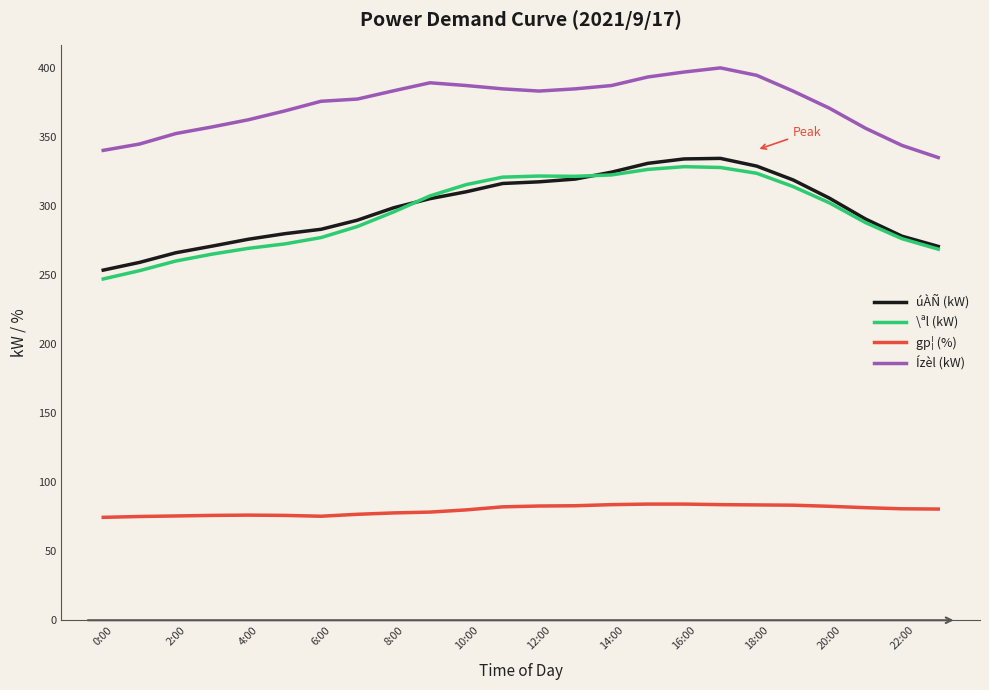

True or false: úÀÑ (kW) and Ízèl (kW) intersect in this chart.

False